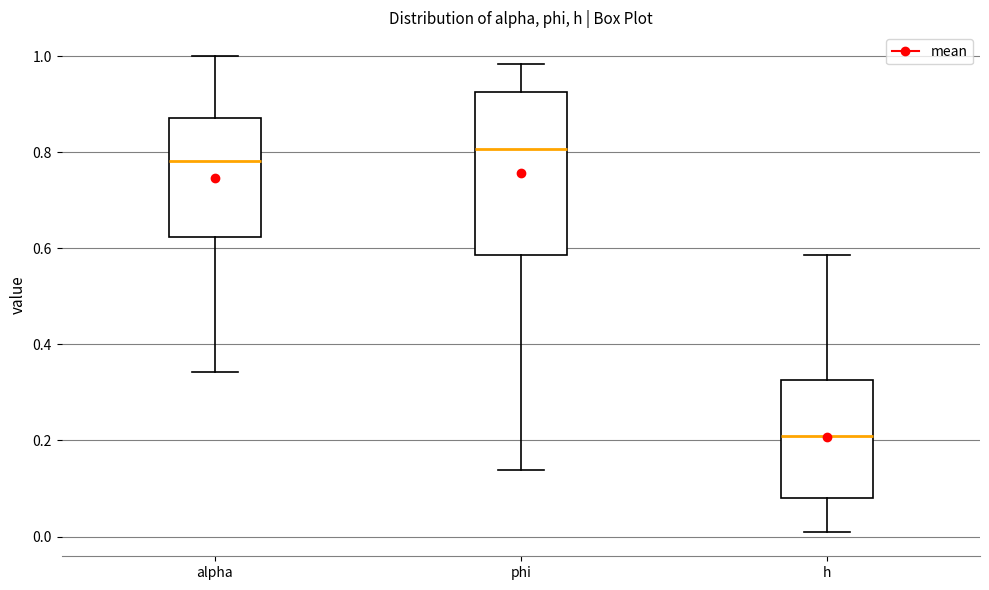

Which box is the tallest, from its lower edge to its upper edge?

phi